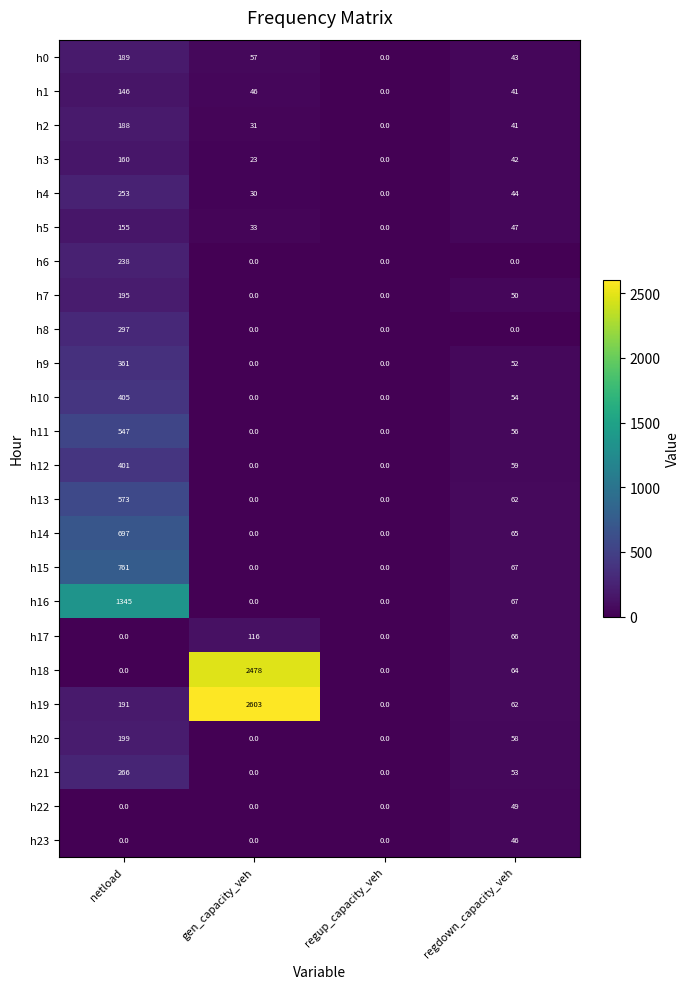

What is the difference between the maximum and second lowest values in the h7 series?

195